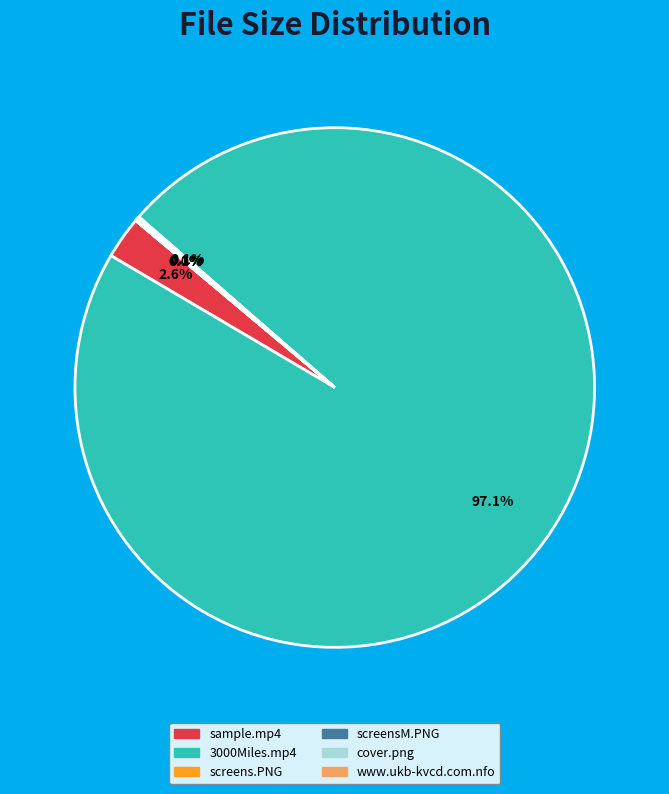

Does any single category account for the majority?

Yes